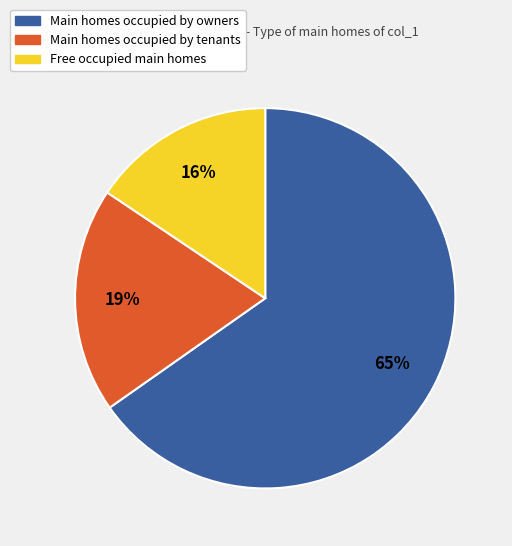

To the nearest percent, what is the average slice percentage?

33%